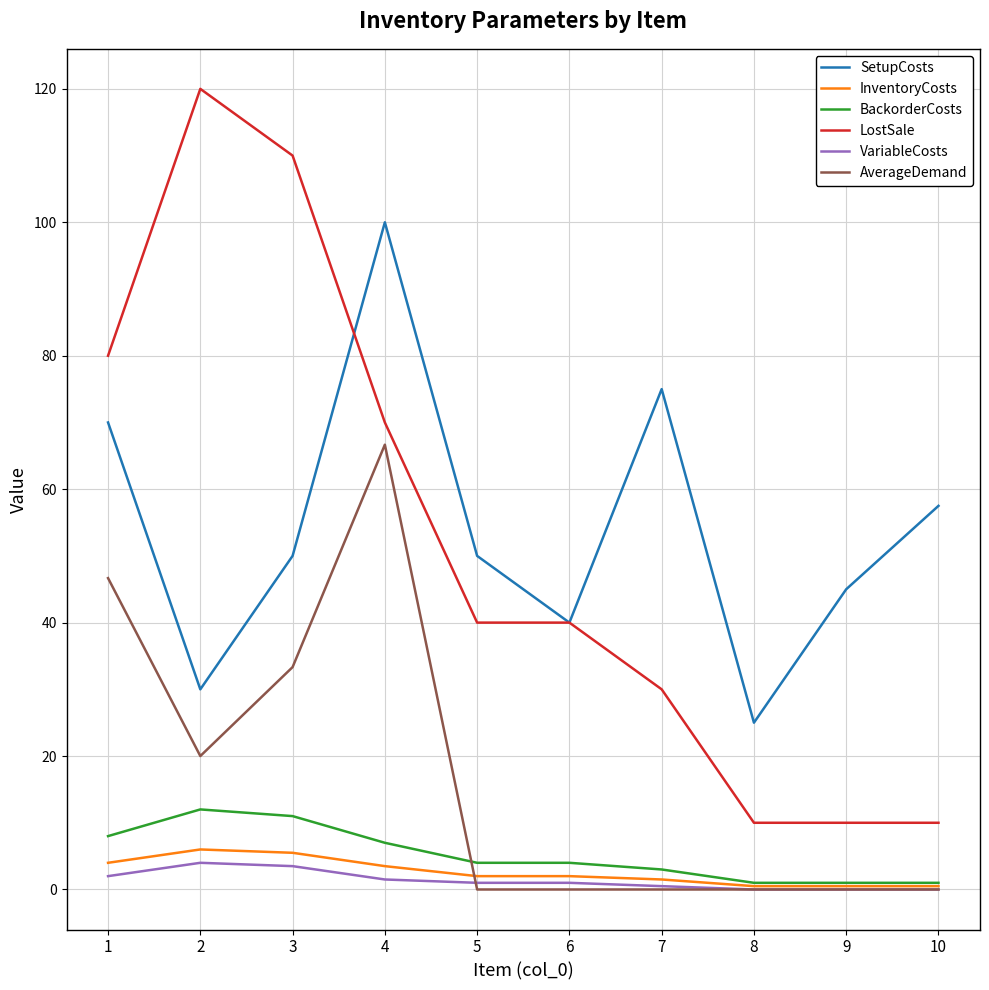

At which label is LostSale closest to 65?

4